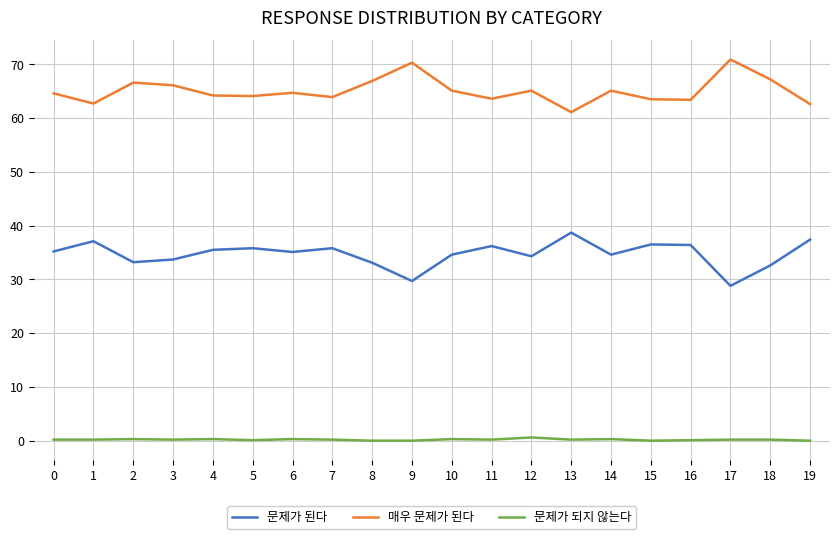

The value of 문제가 된다 at 7 is 35.8. True or false?

True